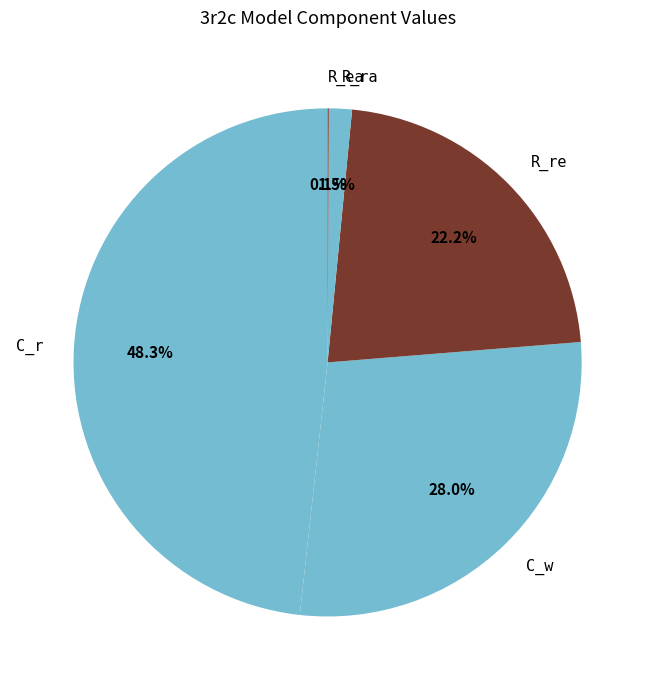

True or false: C_r accounts for 48% of the total.

True